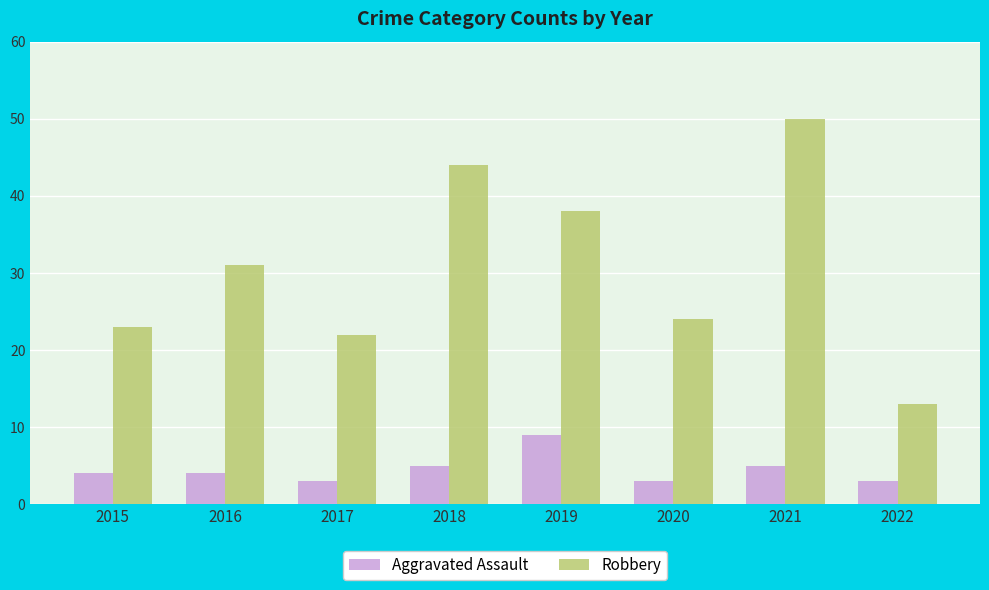

What is the approximate value of Robbery at 2016, to the nearest 10?

30